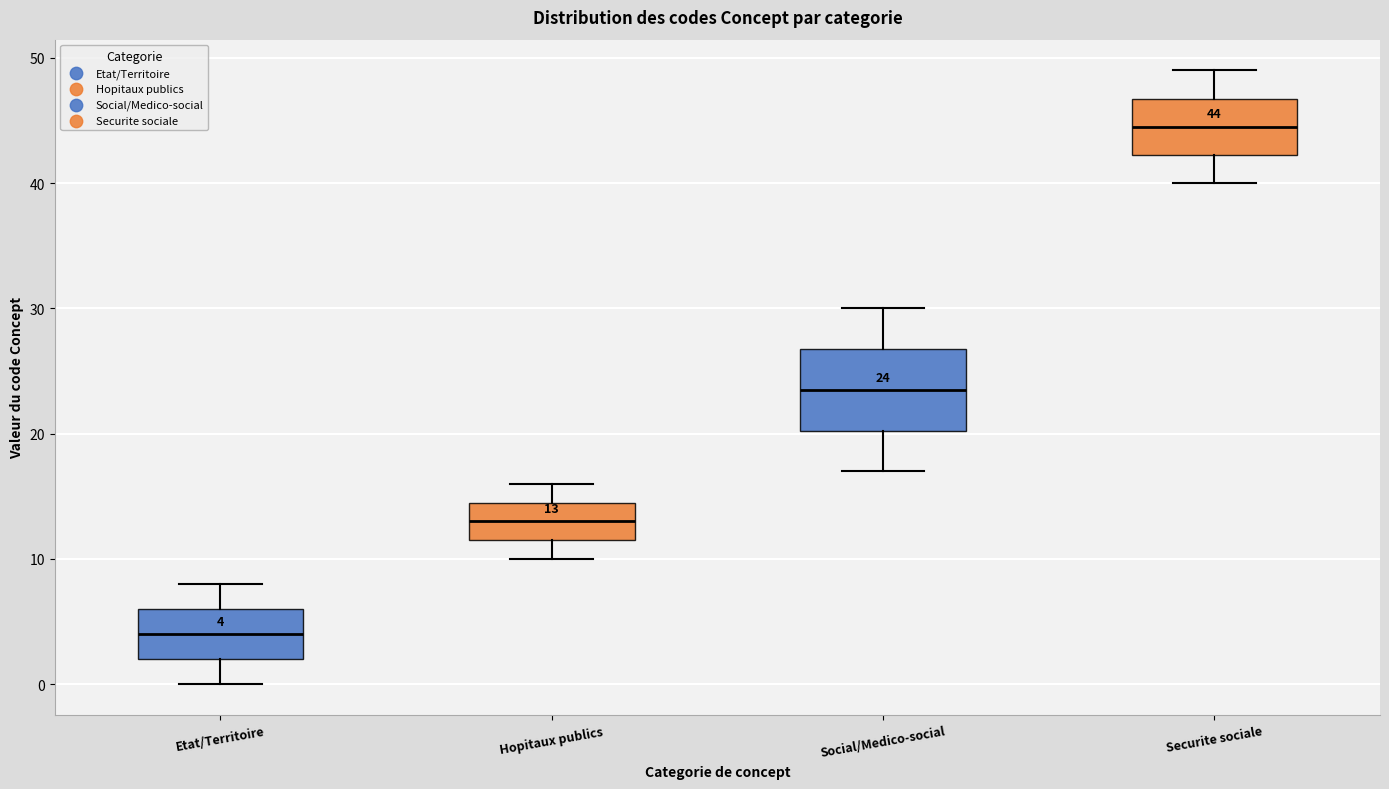

Which box is the tallest, from its lower edge to its upper edge?

Social/Medico-social